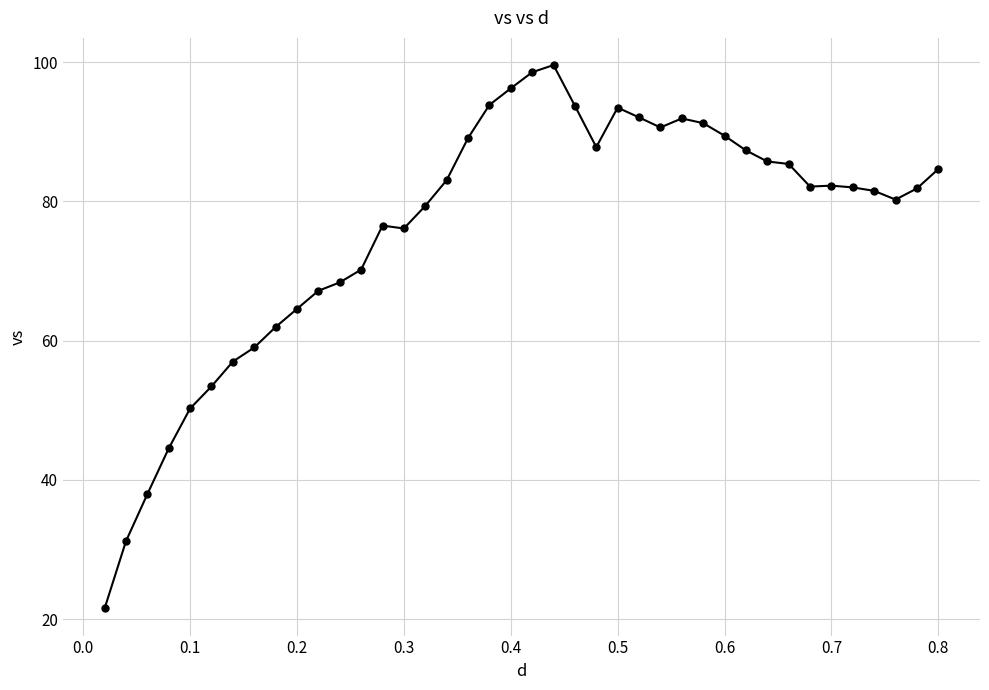

What is the value of the 8th point from the left?

59.0